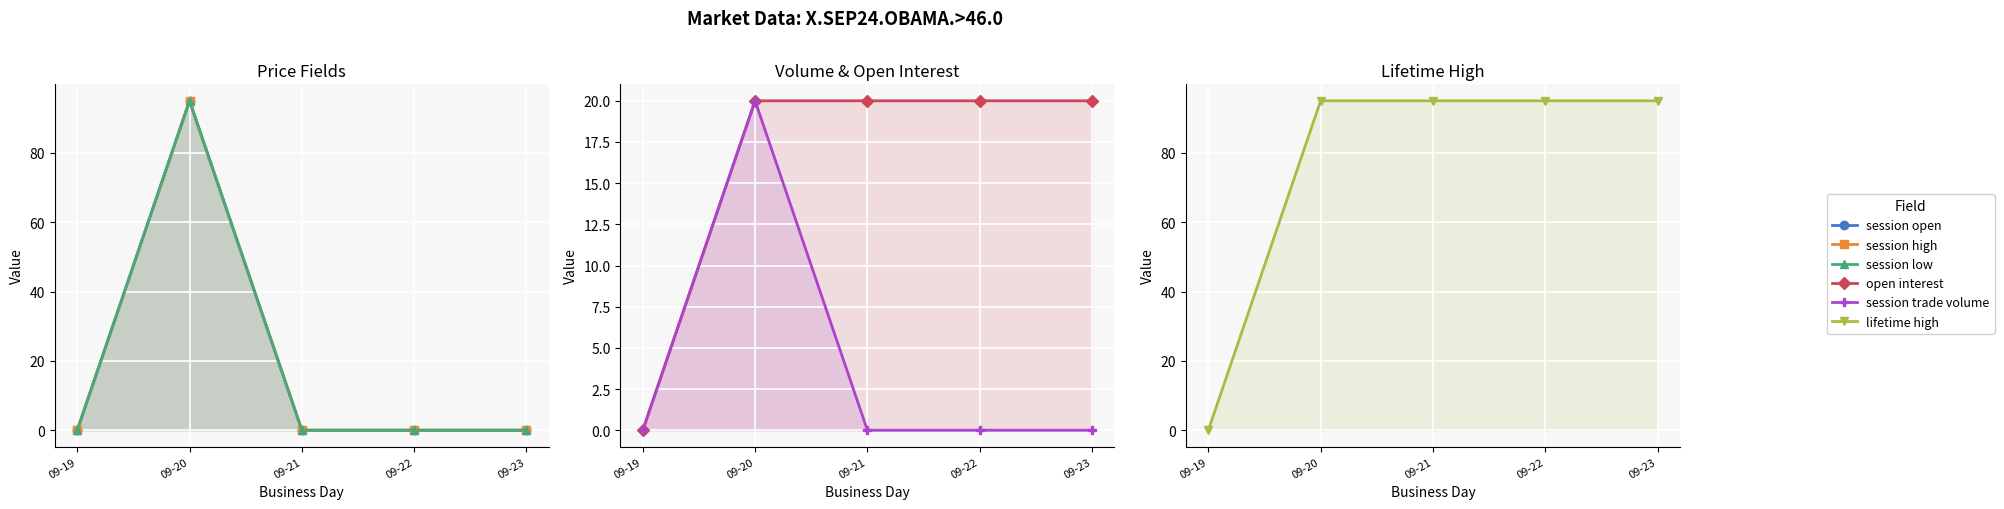

Reading left to right, transcribe all the data shown in this chart.

session open: 0	95	0	0	0
session high: 0	95	0	0	0
session low: 0	95	0	0	0
open interest: 0	20	20	20	20
session trade volume: 0	20	0	0	0
lifetime high: 0	95	95	95	95